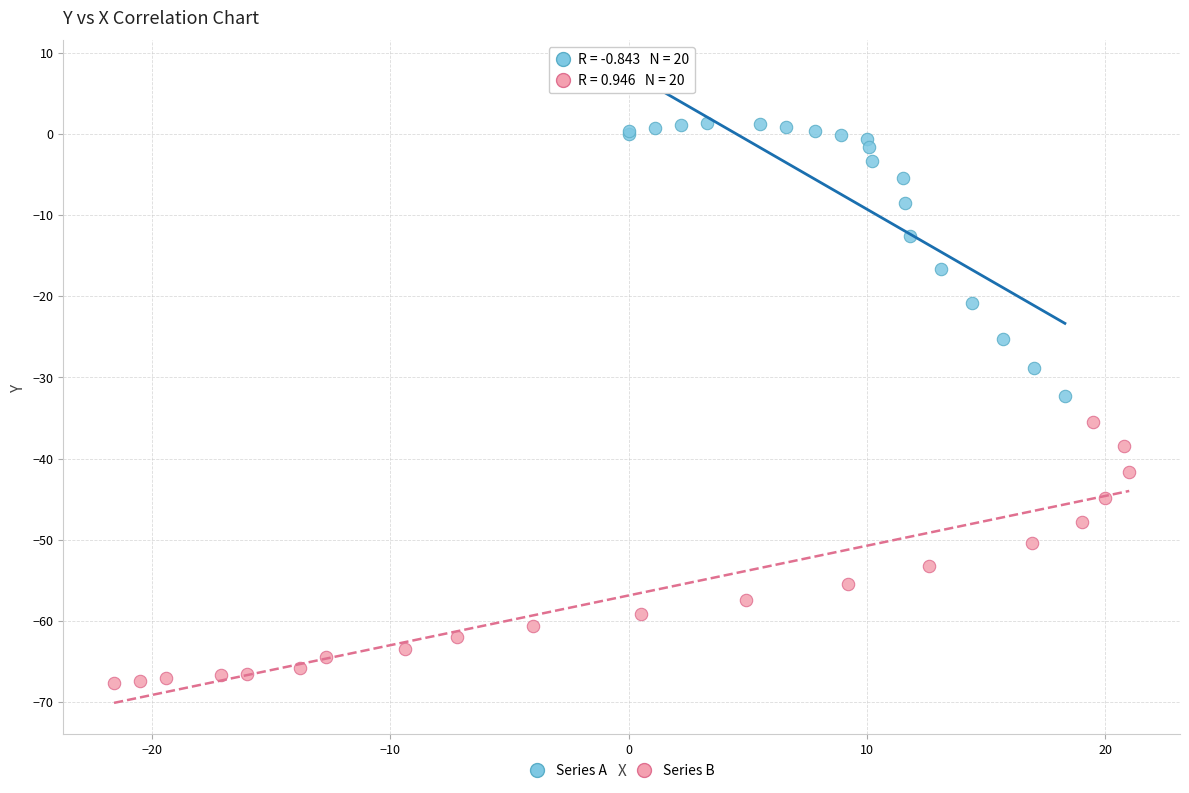

Which series contains the lowest Y value?

Series B